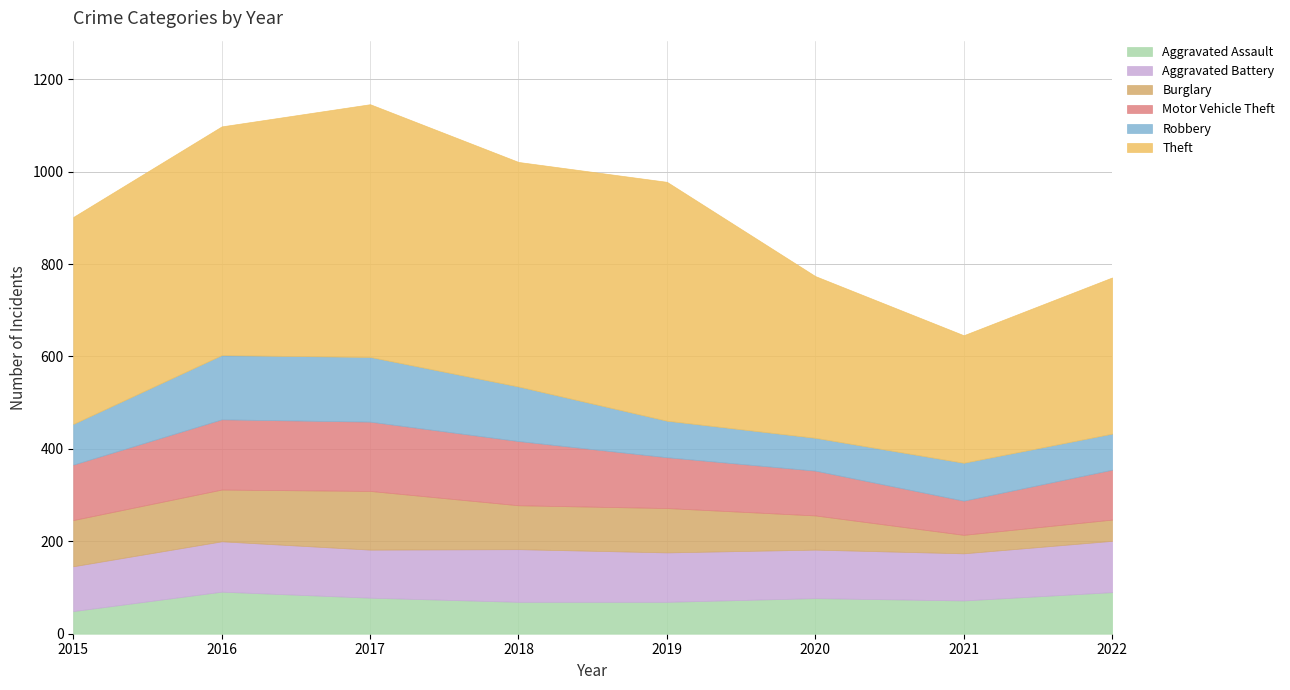

Where does the Motor Vehicle Theft series first go above 120?

2016